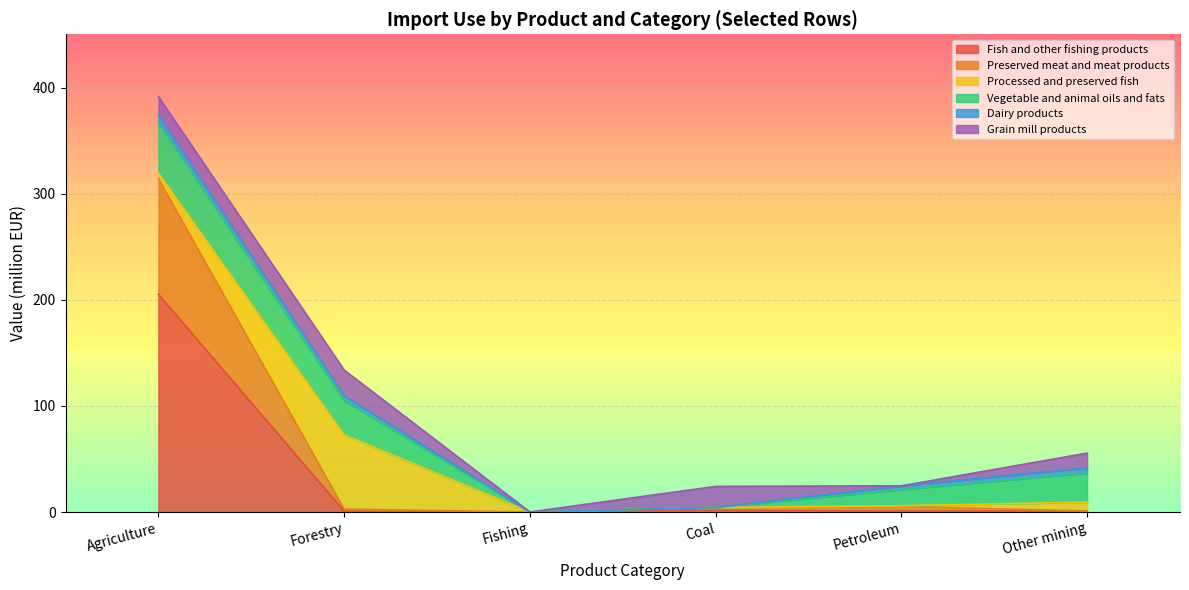

Which series has the widest spread of values?

Fish and other fishing products